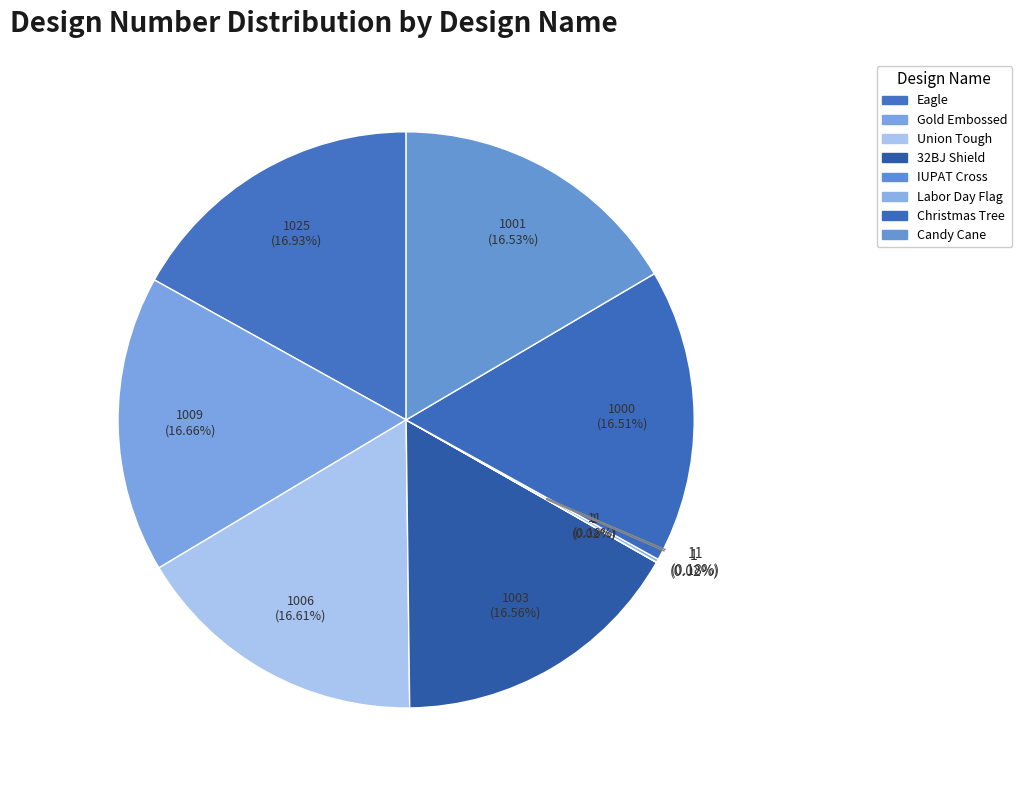

How many slices are in this pie chart?

8